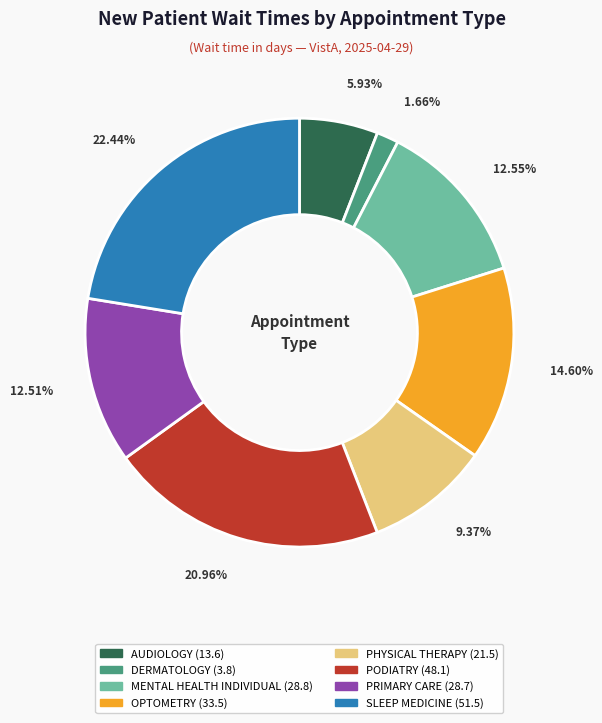

To the nearest percent, what portion does OPTOMETRY represent?

15%